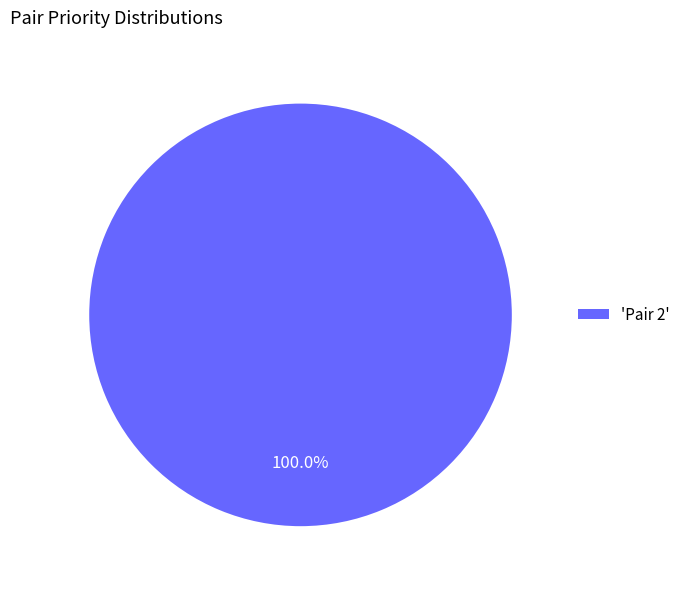

Rank the categories by value from highest to lowest.

'Pair 2'